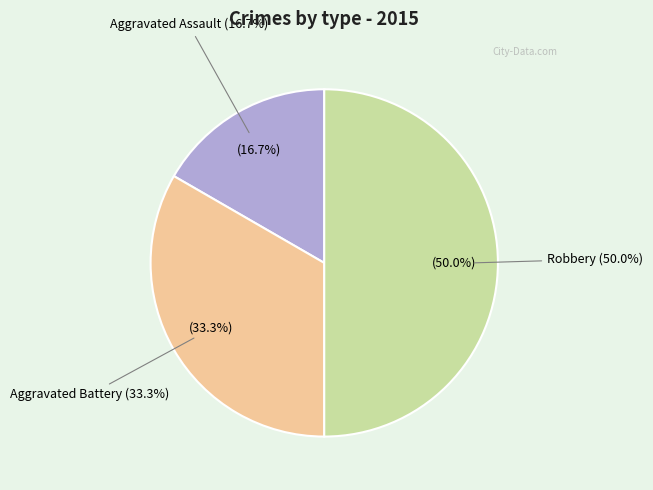

Rank the categories by value from highest to lowest.

Robbery, Aggravated Battery, Aggravated Assault